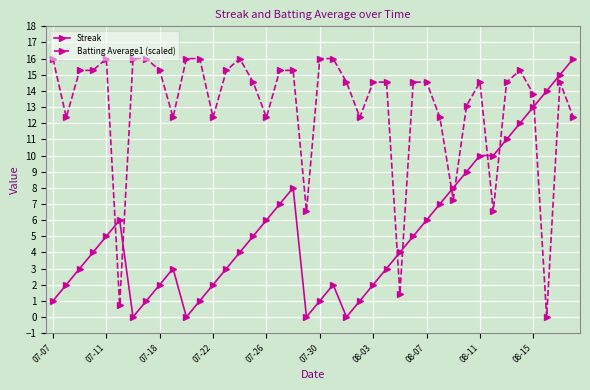

True or false: Streak has more than 2 points higher than both neighbors.

True